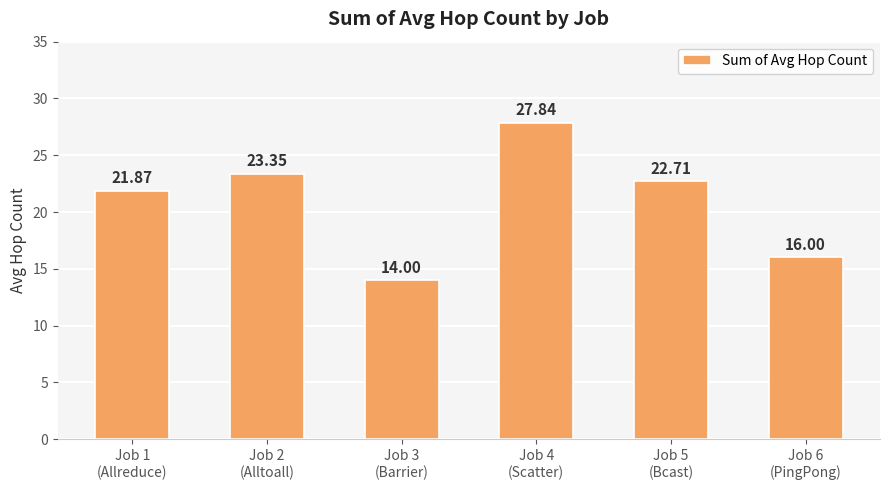

What is the value of the 4th bar from the left?

27.8